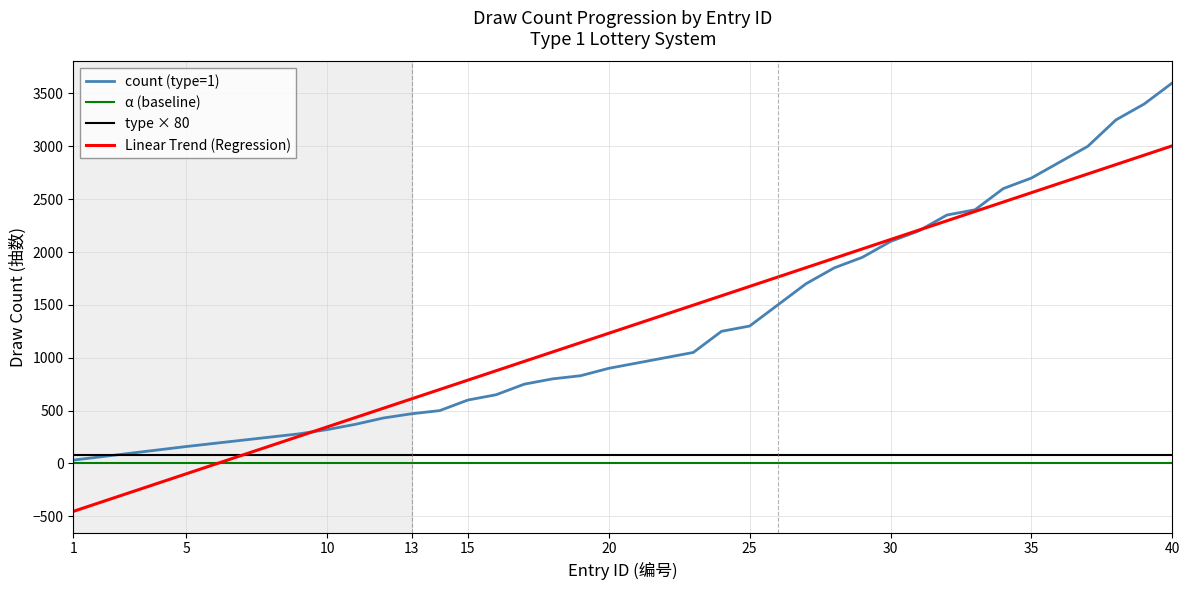

Which series has the widest spread of values?

count (type=1)